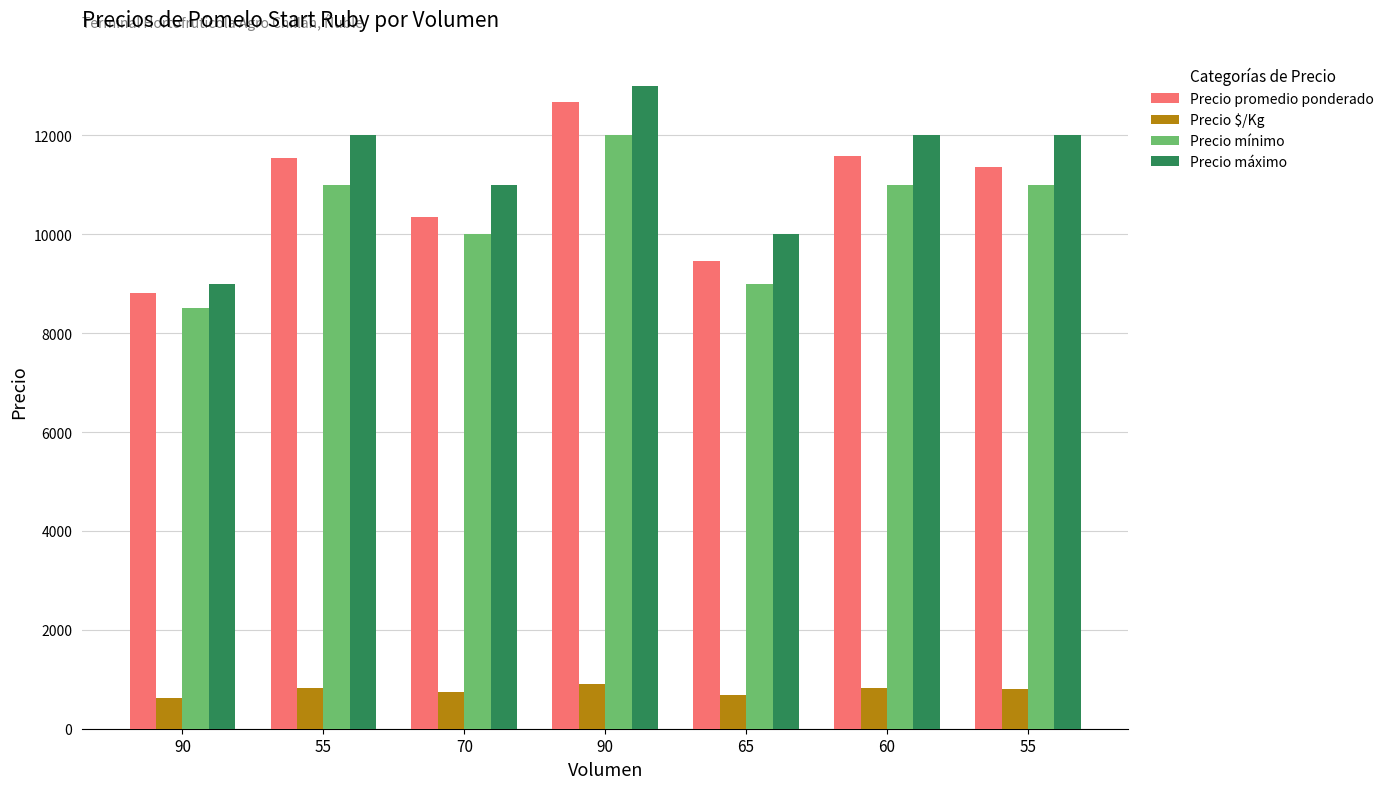

What are all the series names shown in the legend?

Precio promedio ponderado, Precio $/Kg, Precio mínimo, Precio máximo